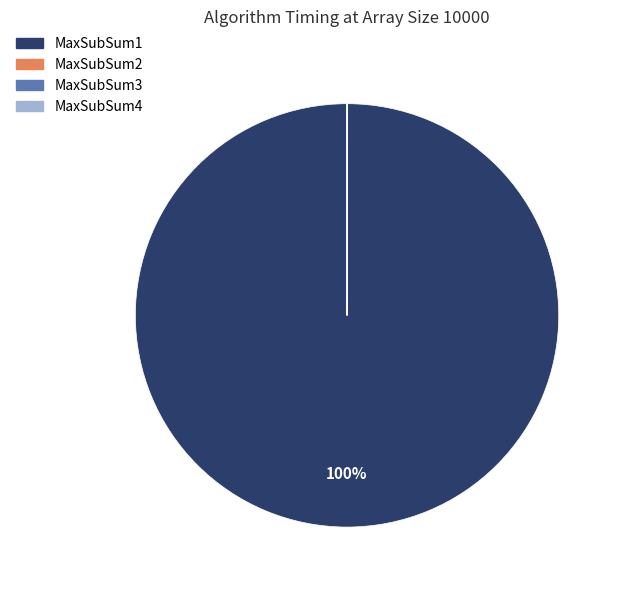

What is the largest slice in the pie chart?

MaxSubSum1